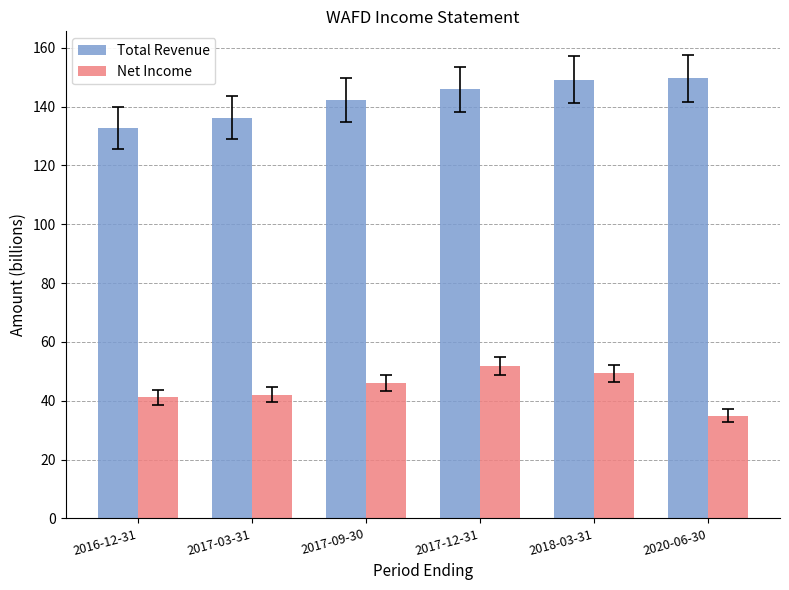

Which category has the lowest value across all series?

2020-06-30